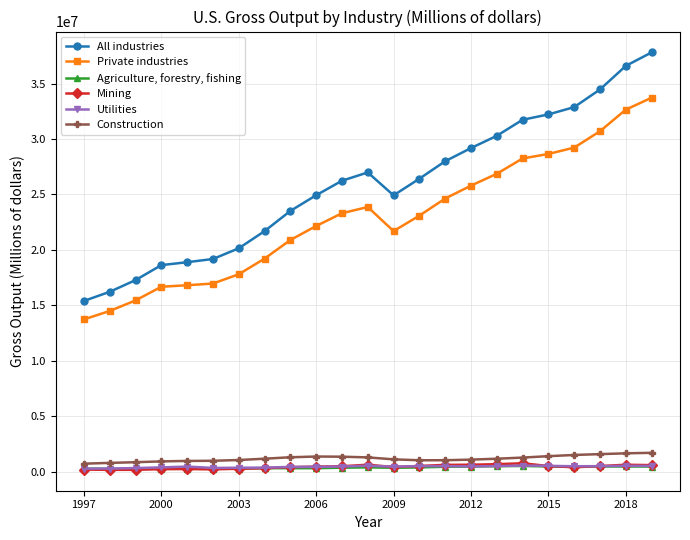

True or false: Utilities and Construction intersect in this chart.

False